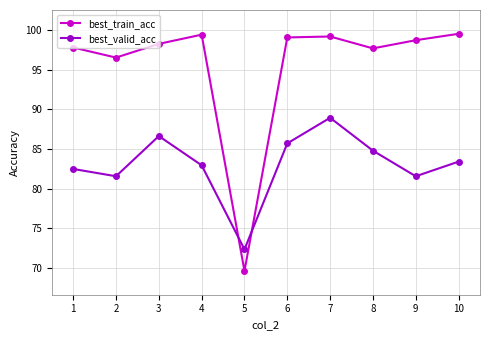

What is the total value across all series at 1?

180.3